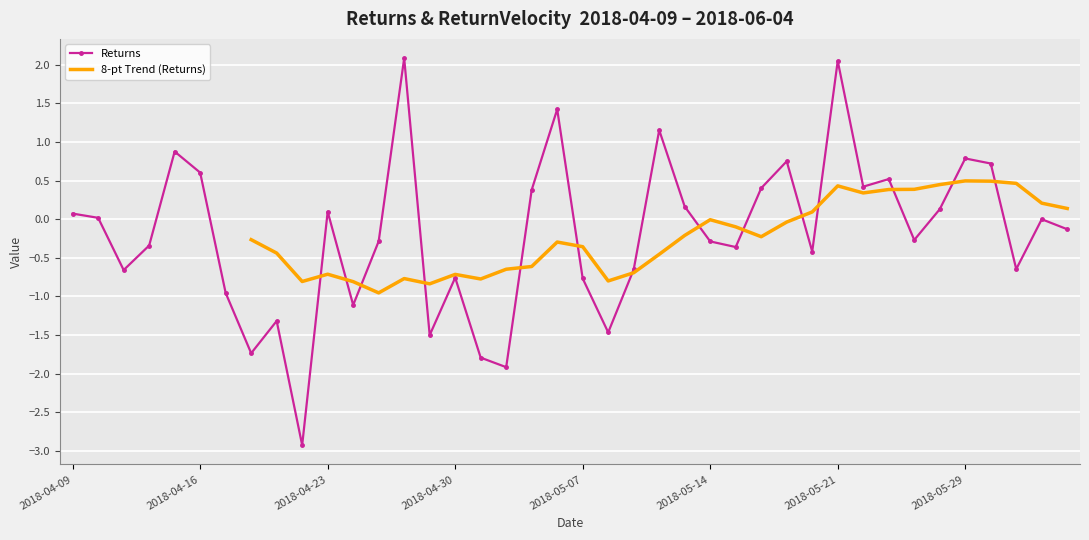

How many data points does each series have?

40